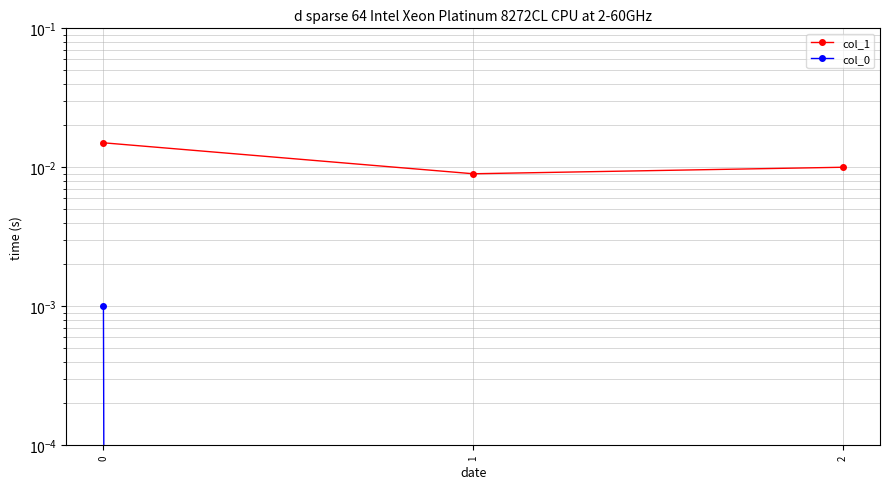

At how many categories does at least one series exceed 0?

3